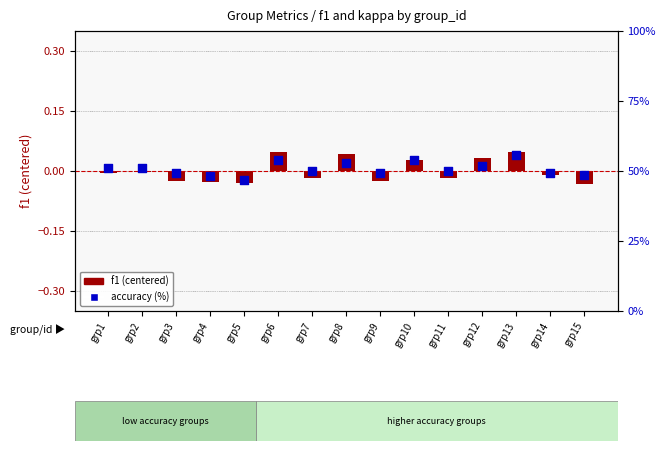

At how many categories does at least one series exceed 42?

15